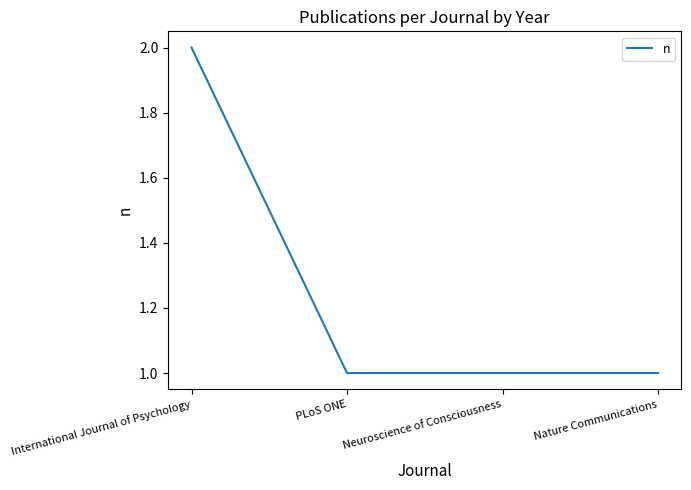

True or false: there are more than 1 points higher than both neighbors.

False